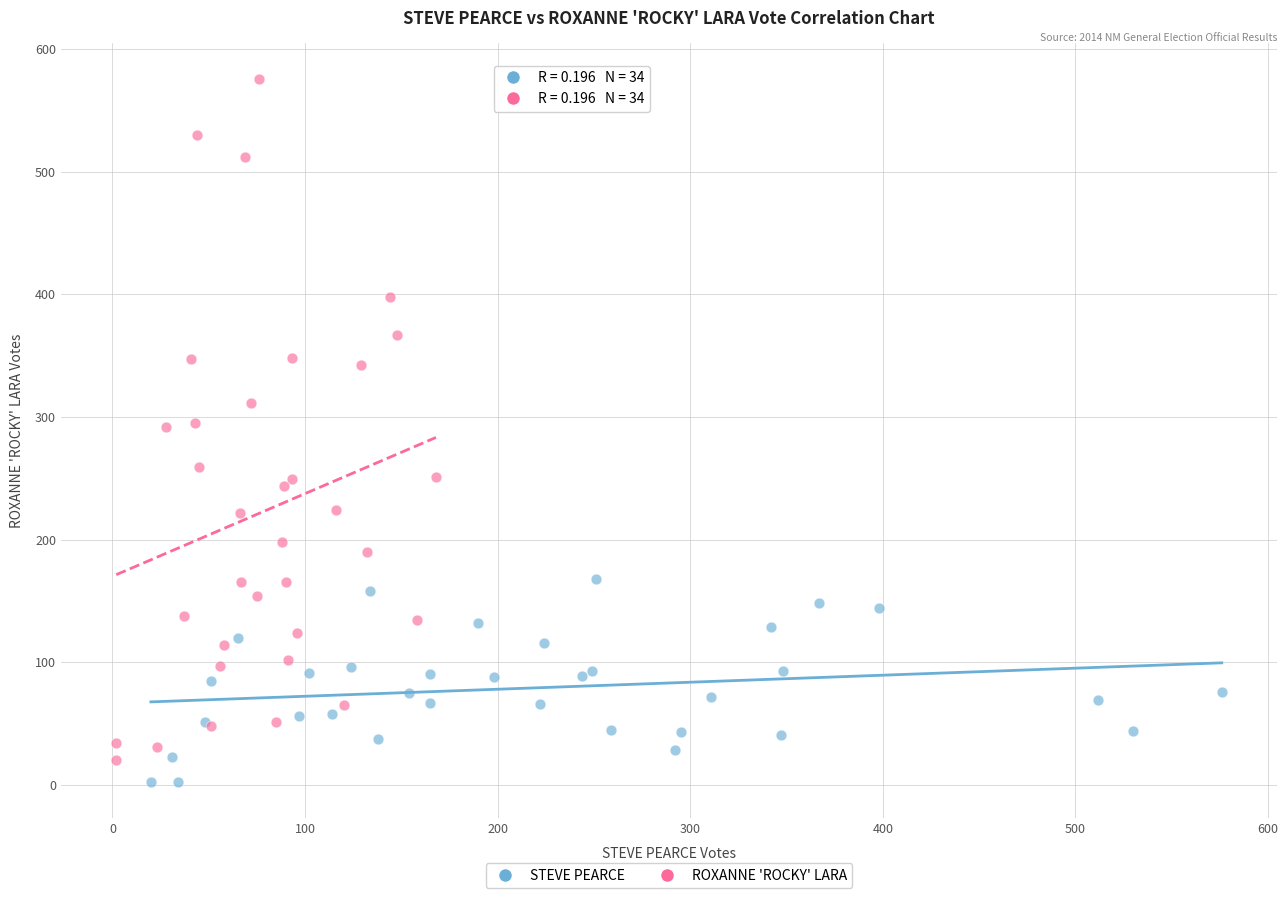

What are all the series names shown in the legend?

STEVE PEARCE, ROXANNE 'ROCKY' LARA